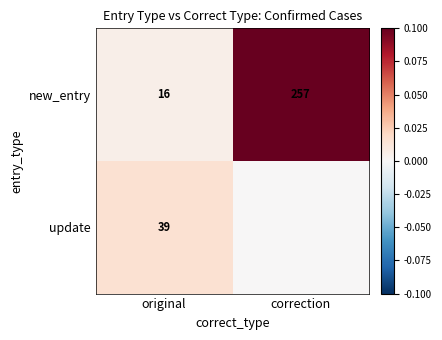

What is the total value across all series at original?

55